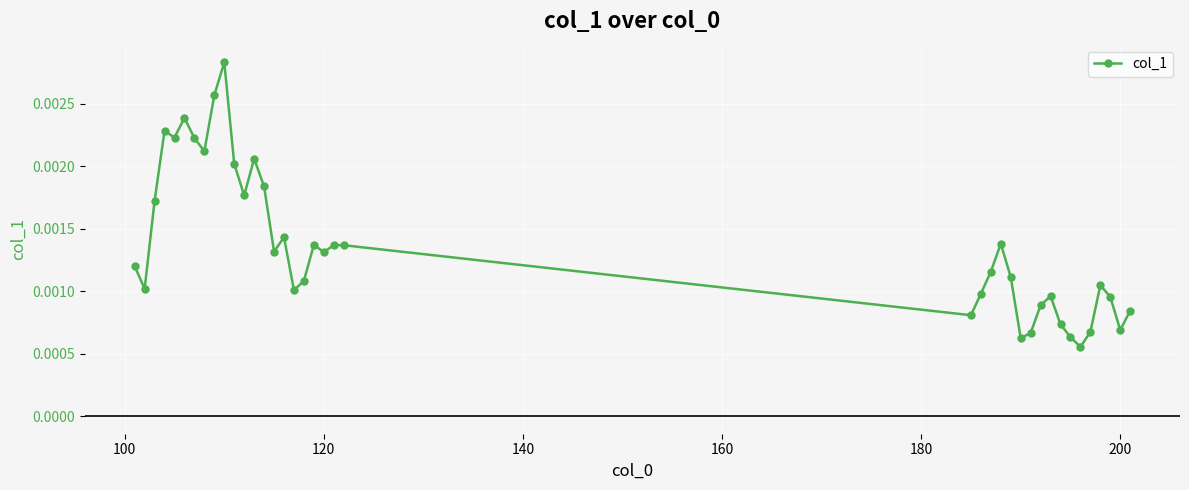

True or false: the data has more than 1 interior local peaks.

True